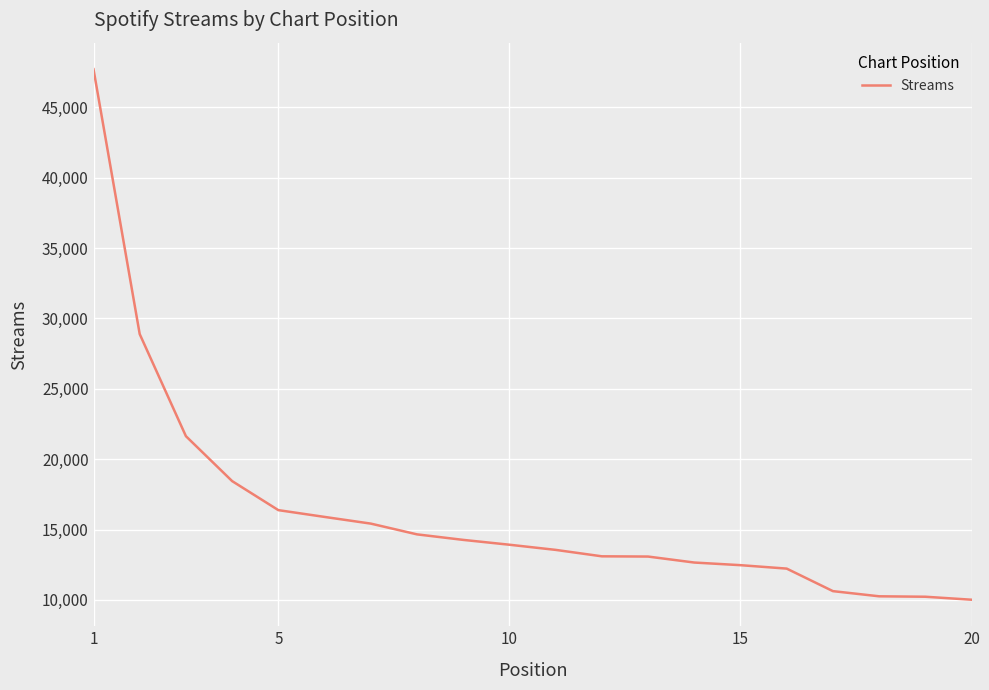

How many lines are shown in the chart?

1